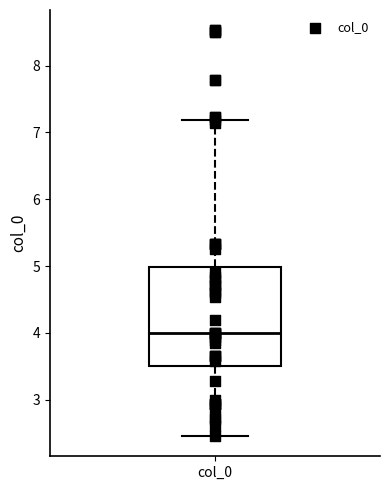

Where does the lower whisker of the box for col_0 end on the y-axis? The values are not printed on the chart, so give them approximately, as read against the axis.

2.5